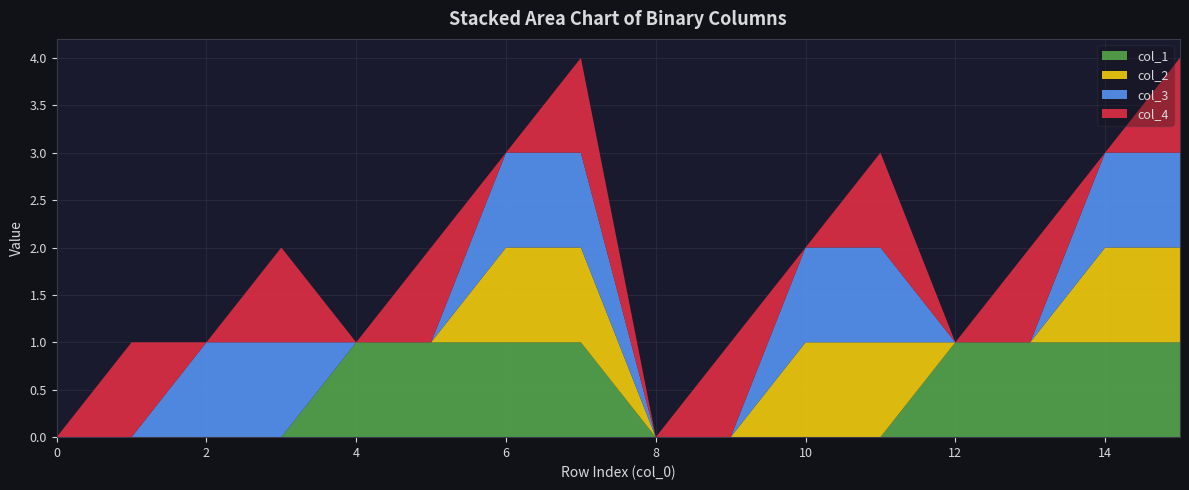

Reading left to right, transcribe all the data shown in this chart.

col_1: 0	0	0	0	1	1	1	1	0	0	0	0	1	1	1	1
col_2: 0	0	0	0	0	0	1	1	0	0	1	1	0	0	1	1
col_3: 0	0	1	1	0	0	1	1	0	0	1	1	0	0	1	1
col_4: 0	1	0	1	0	1	0	1	0	1	0	1	0	1	0	1